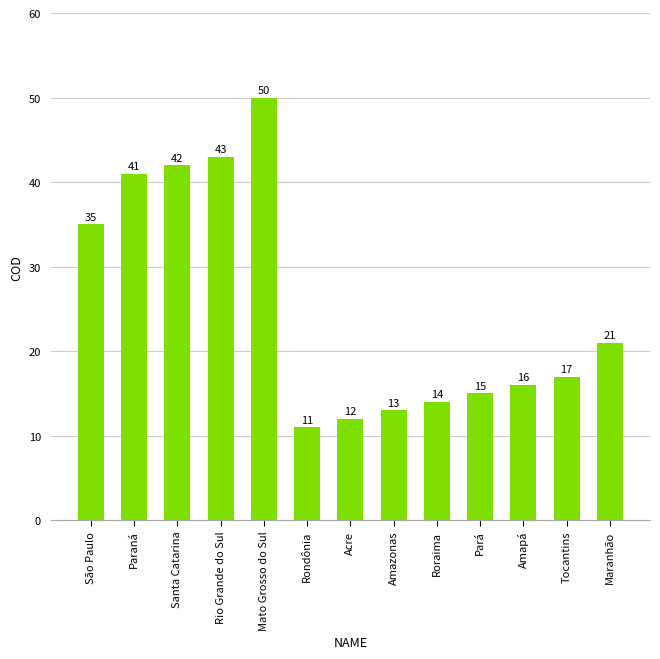

Where does the data first go above 17?

São Paulo